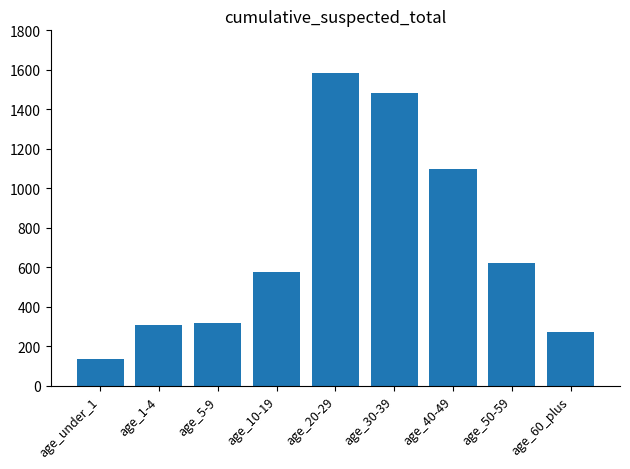

What is the greatest value displayed?

1586